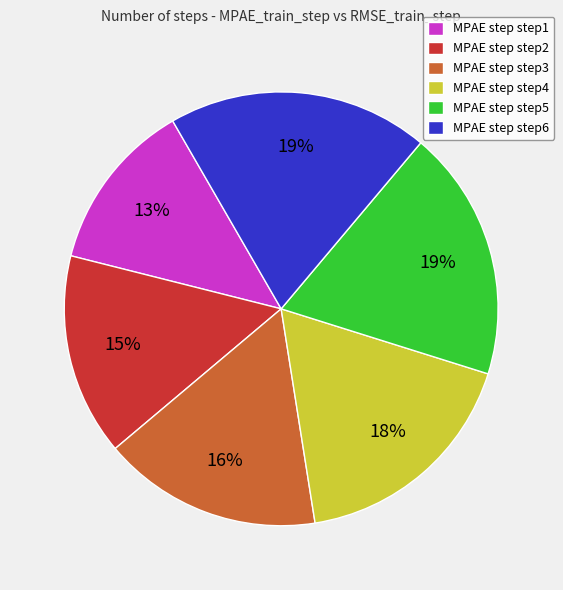

To the nearest percent, what is the average slice percentage?

17%